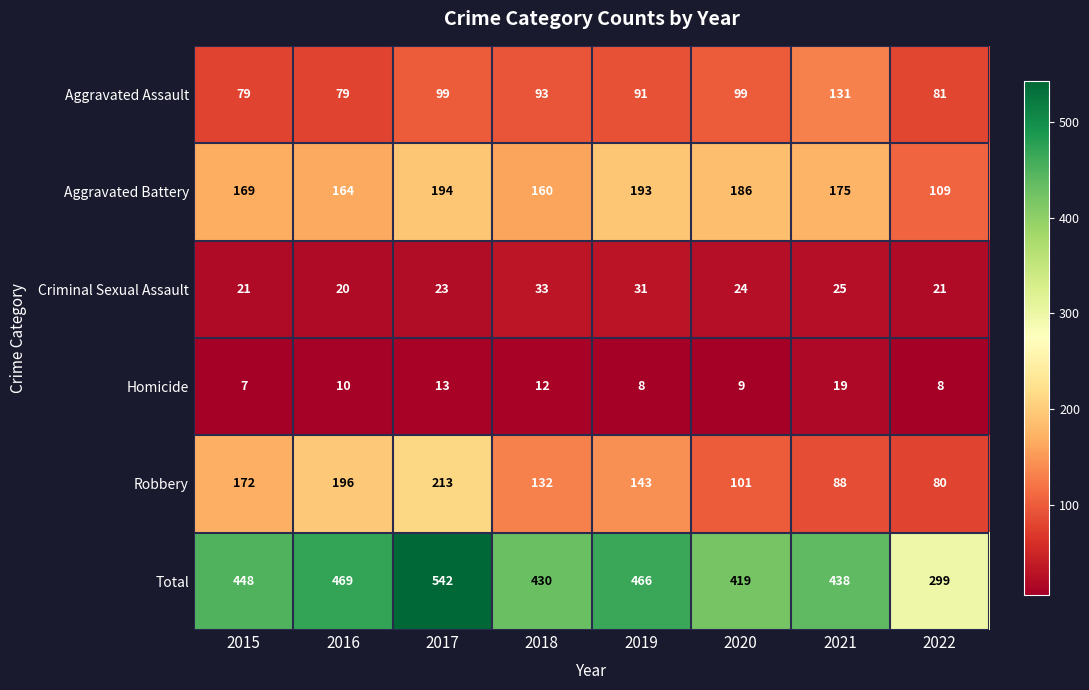

Rank the series at 2021 from highest to lowest value.

Total, Aggravated Battery, Aggravated Assault, Robbery, Criminal Sexual Assault, Homicide